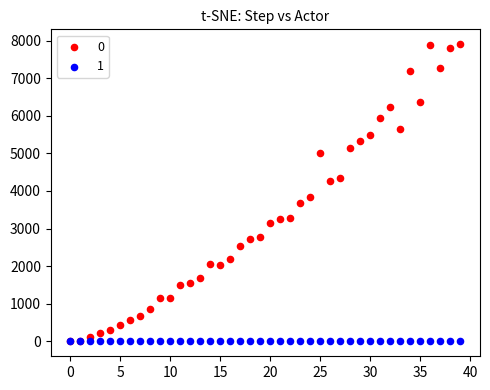

Across all series, what Y value is closest to 3950?

3833.4